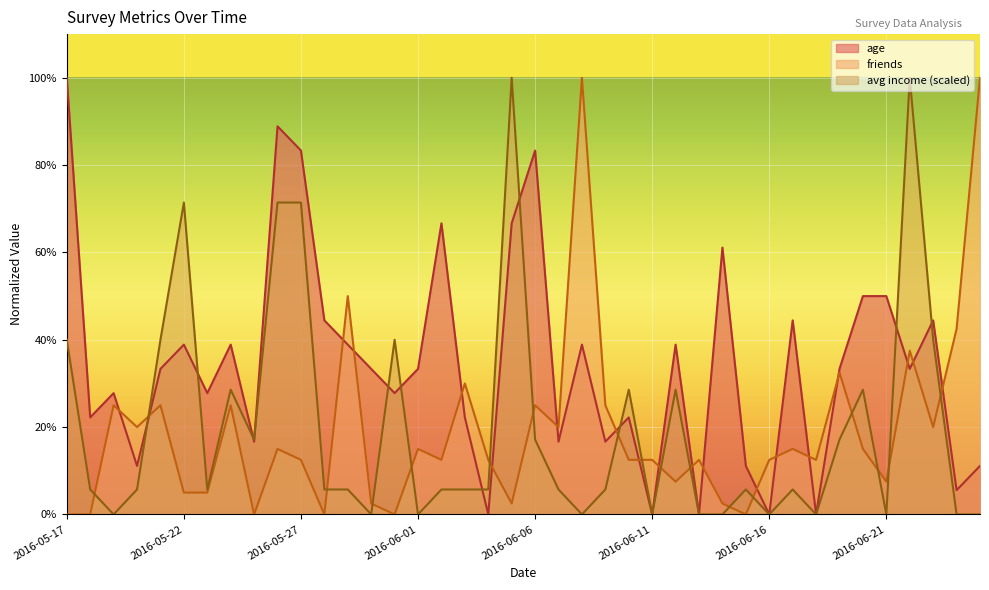

At how many categories does at least one series exceed 73?

8